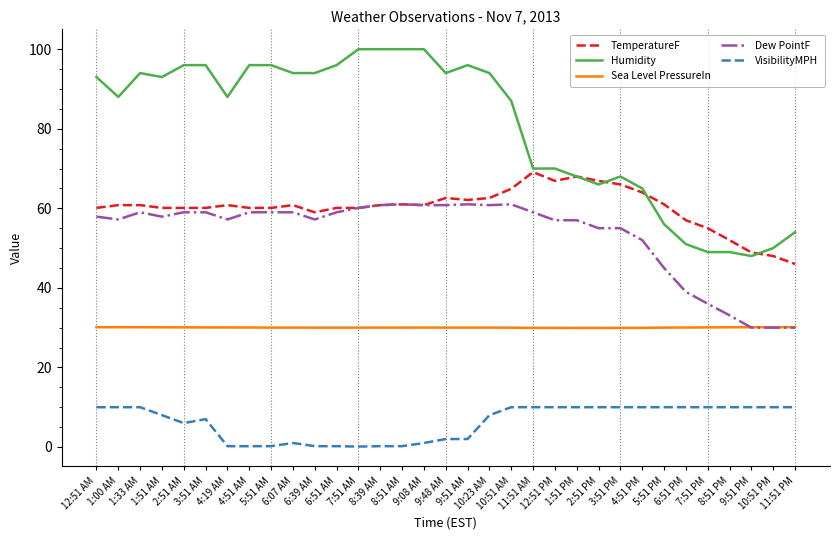

What is the sum of all Humidity values?

2659.0